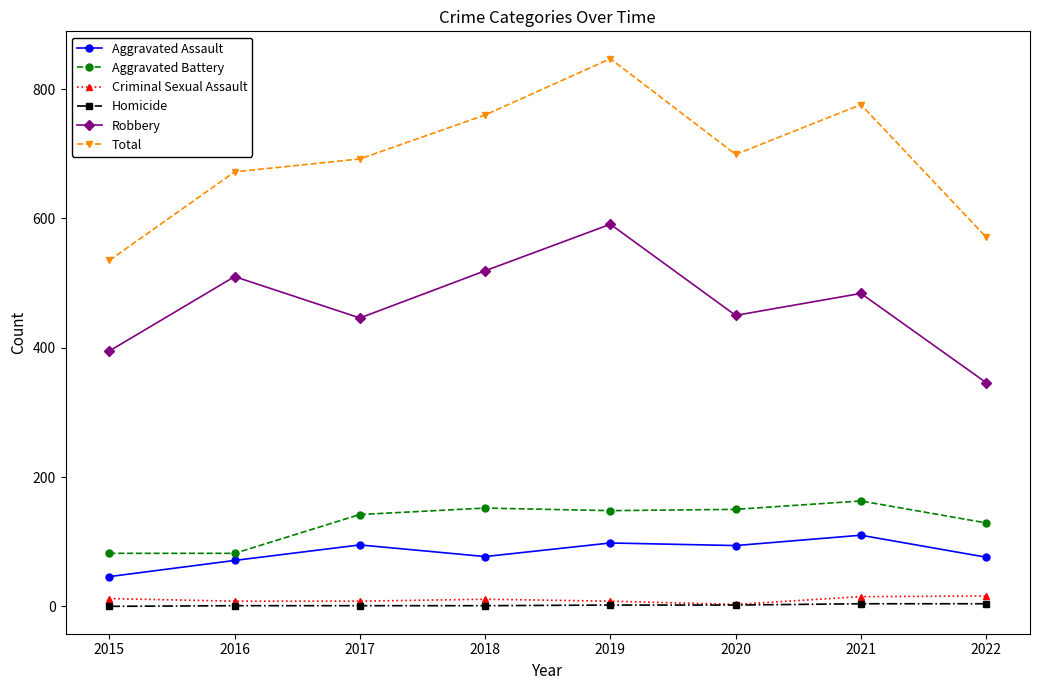

True or false: Total has more than 1 interior local peaks.

True